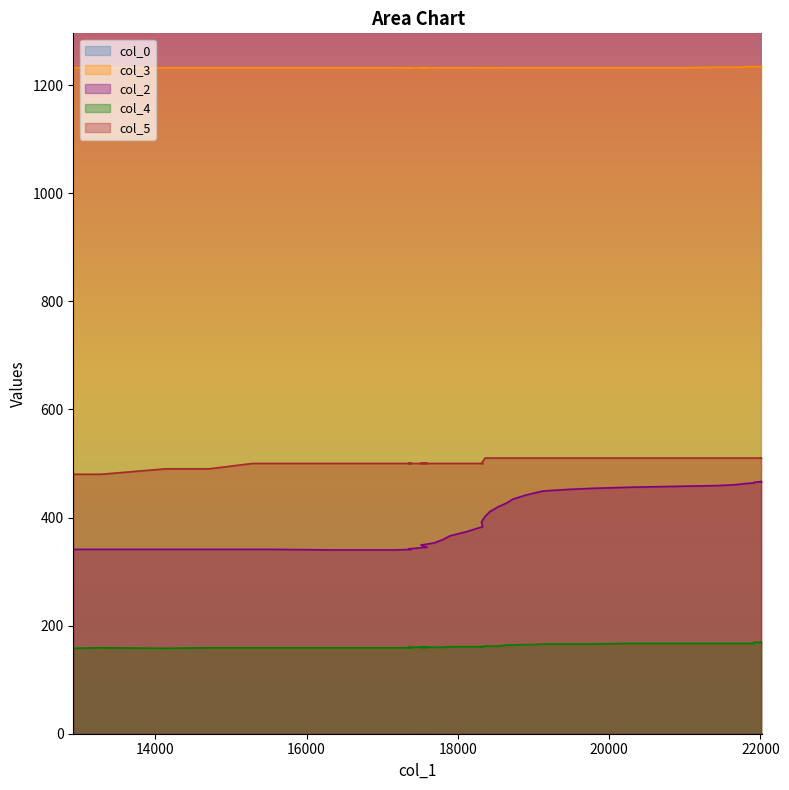

What is the difference between the second highest and second lowest values in the col_0 series?

294.0